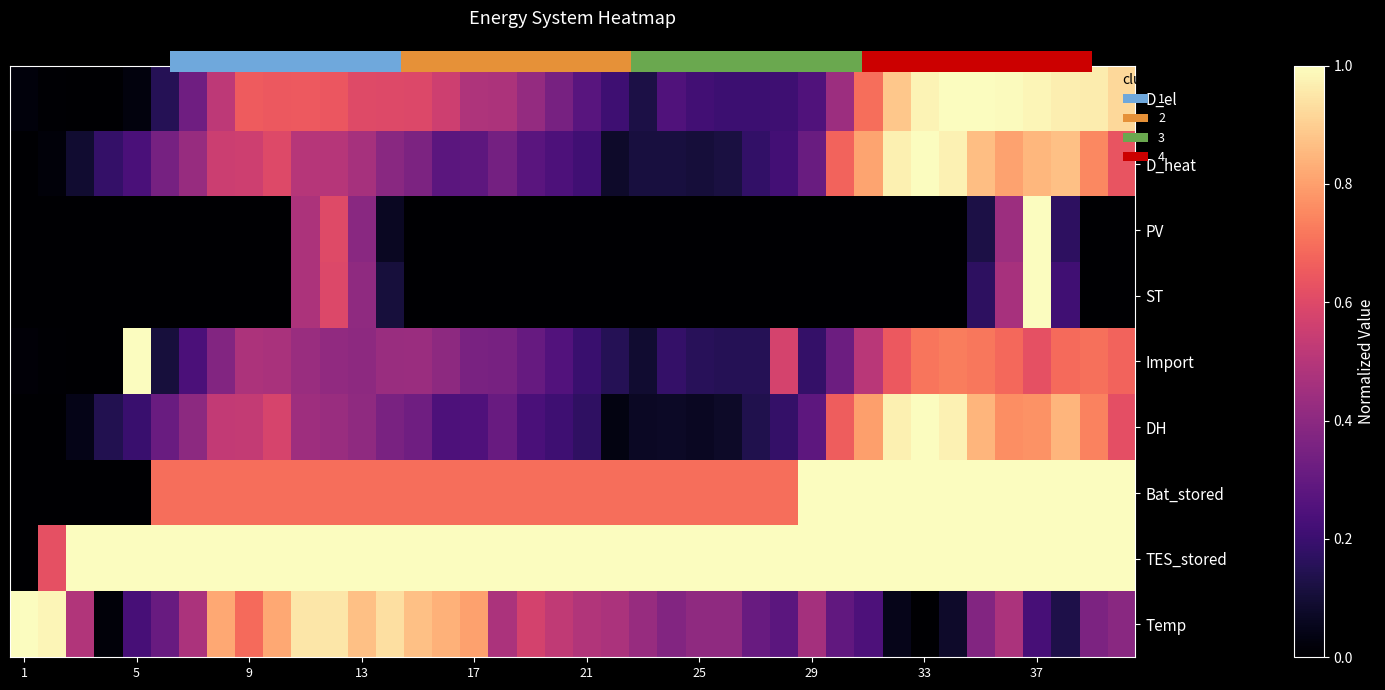

What is the average value of the PV series?

0.1